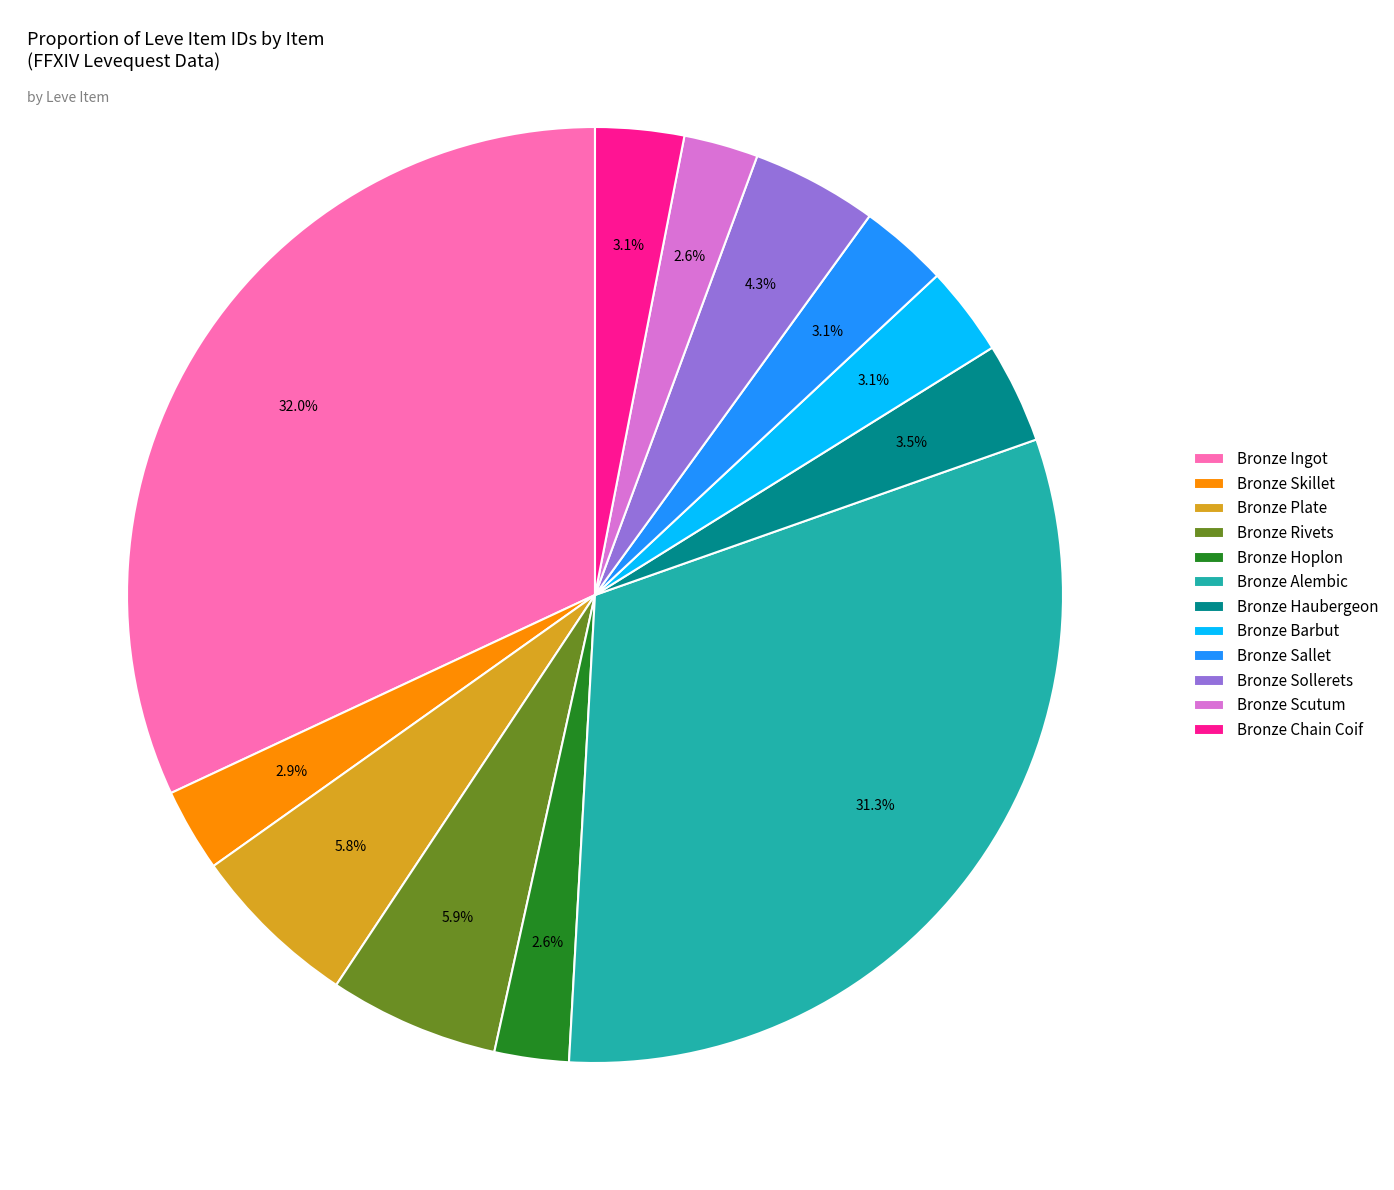

True or false: Bronze Alembic accounts for 31% of the total.

True